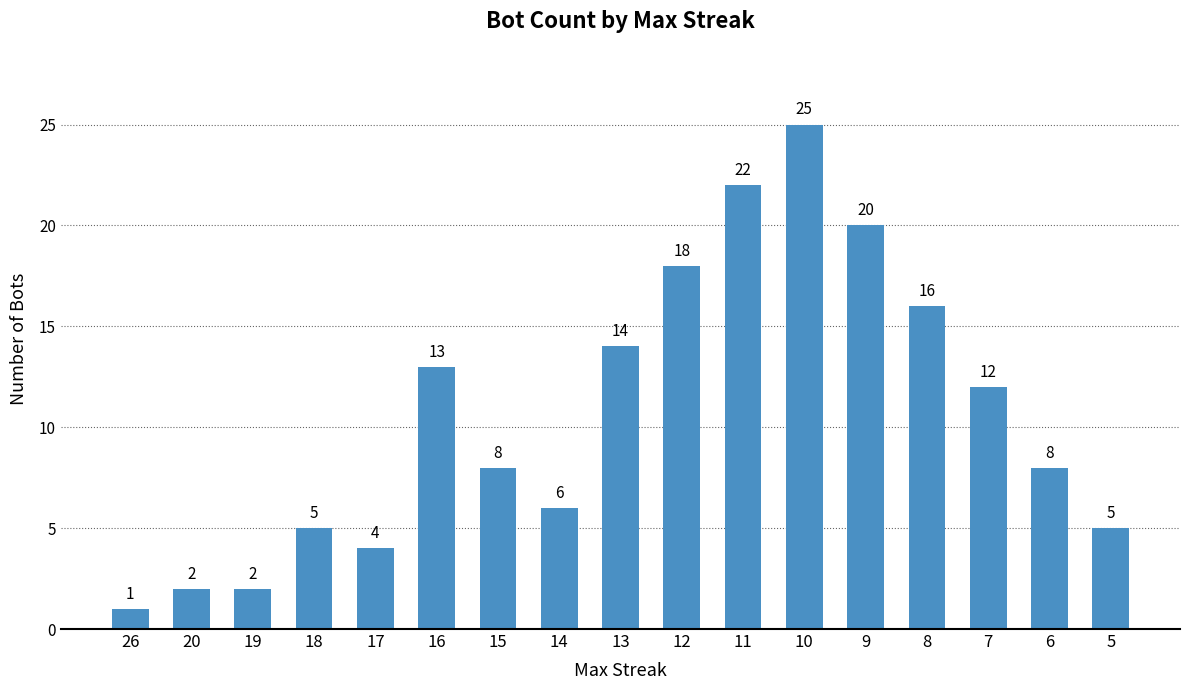

What is the difference between the maximum and minimum values?

24